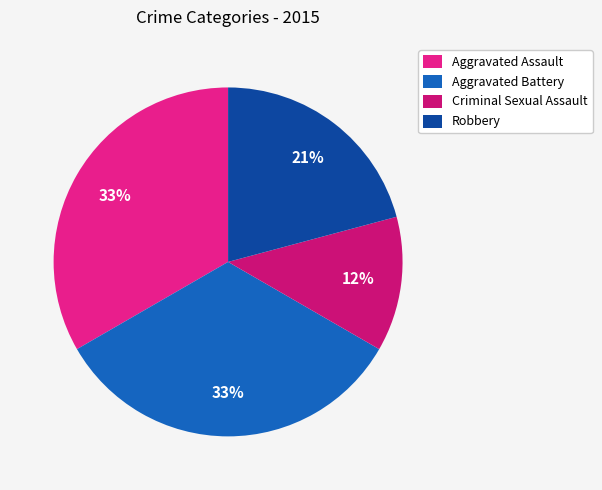

Rank the categories by value from lowest to highest.

Criminal Sexual Assault, Robbery, Aggravated Assault, Aggravated Battery